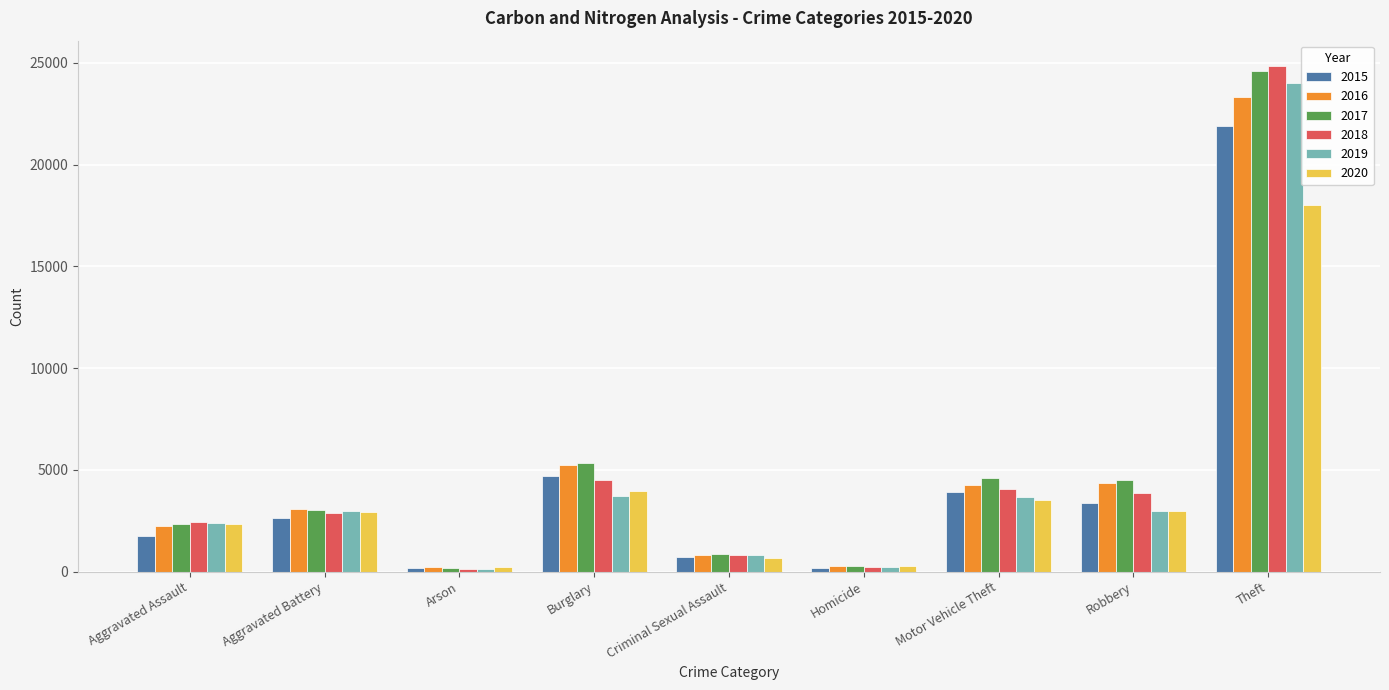

What is the greatest value displayed?

24848